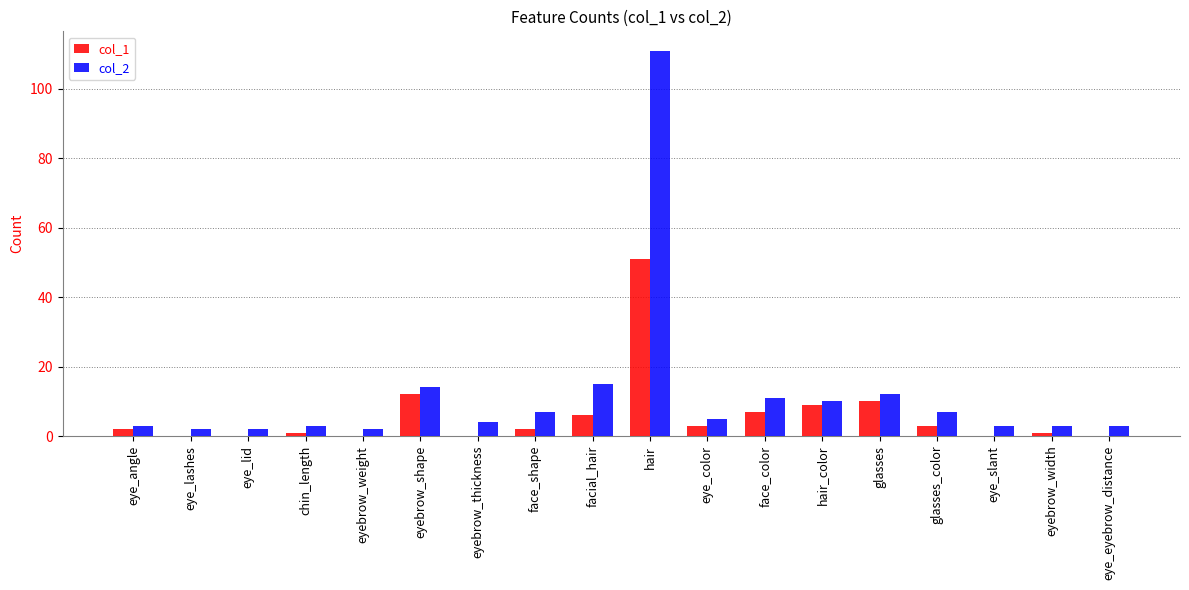

Is it true that col_2 equals 12 at glasses_color?

False